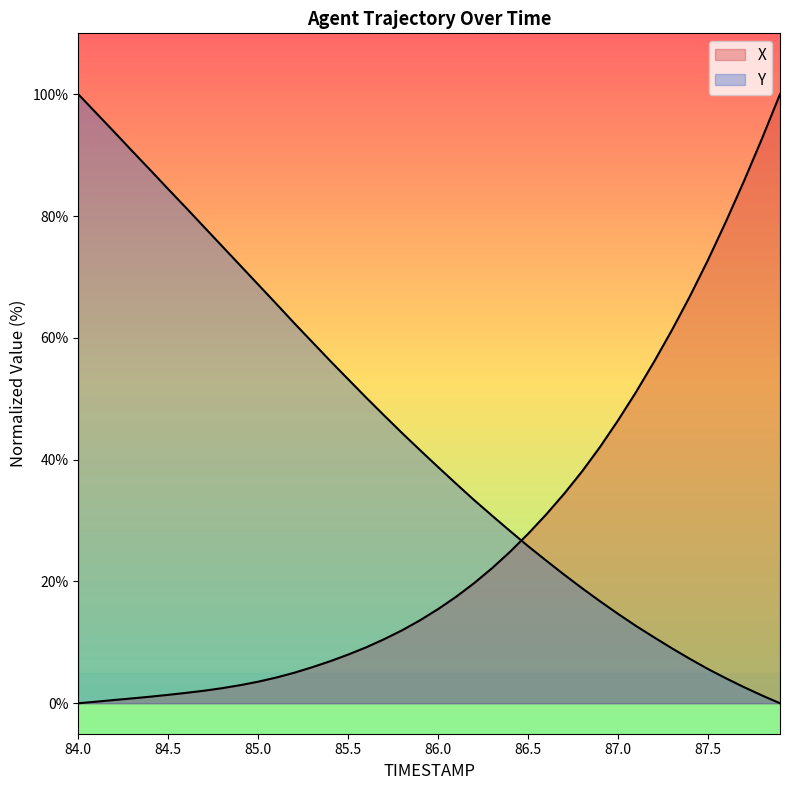

True or false: X has more than 0 interior local peaks.

False